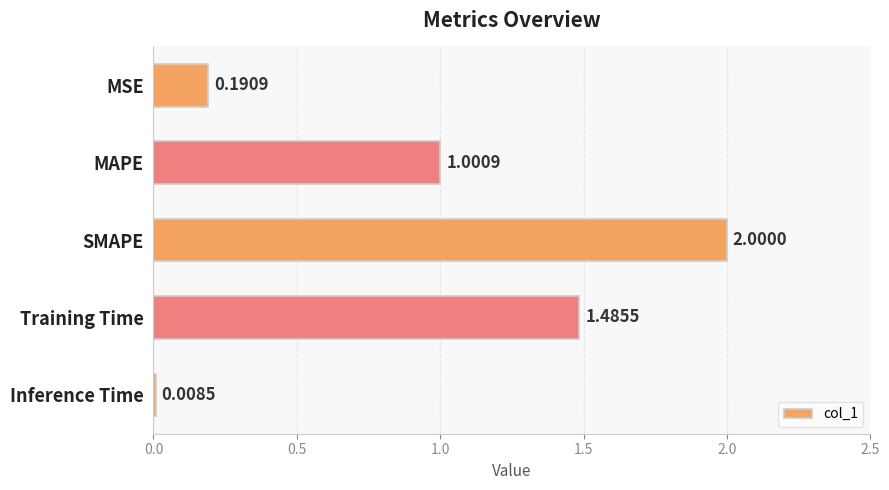

Does the chart contain any negative values?

No